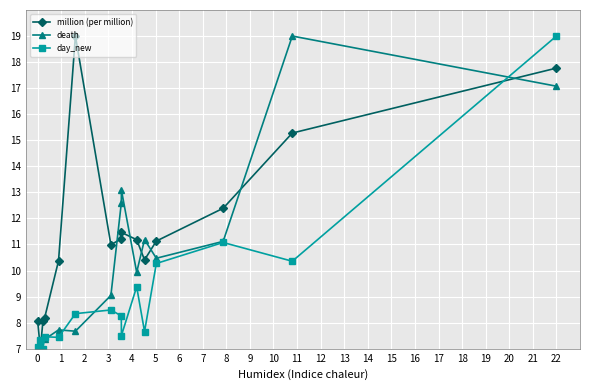

Which series ends up on top after the final intersection of million (per million) and death?

million (per million)